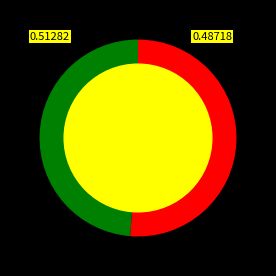

Does any single category account for the majority?

Yes